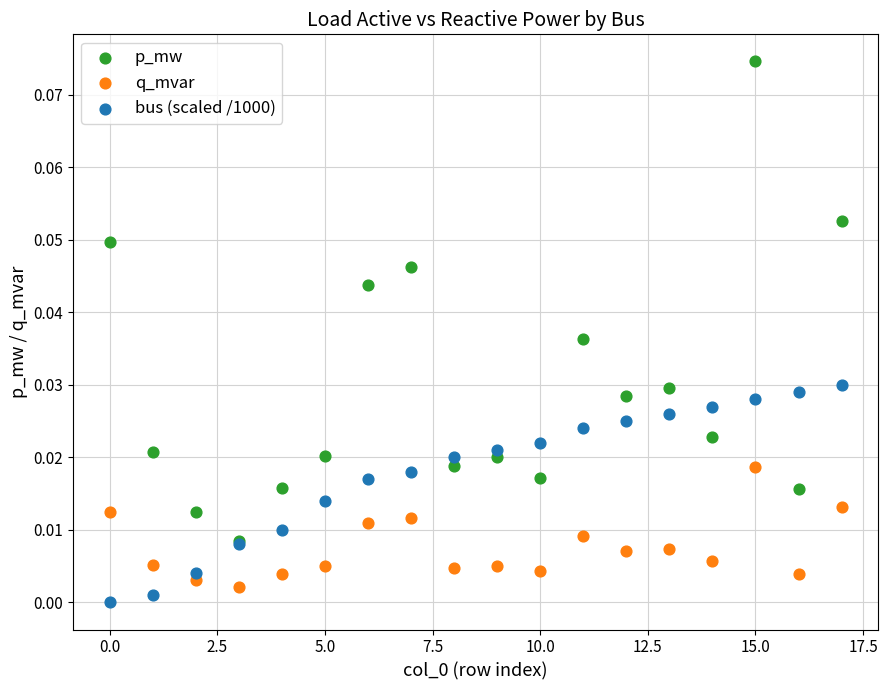

Which series contains the highest Y value?

p_mw